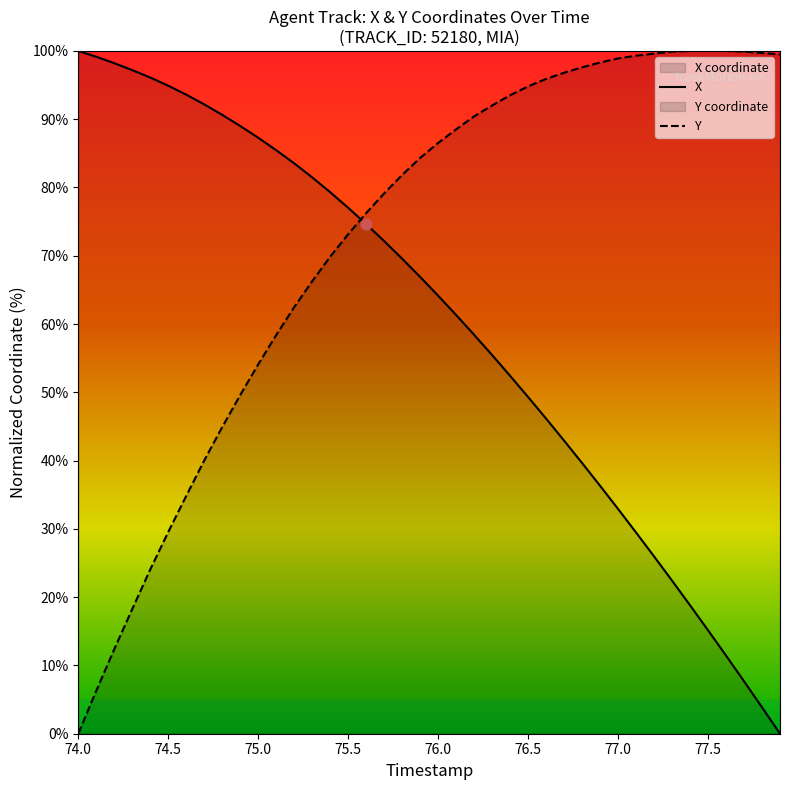

Which series has the largest total across all categories?

Y